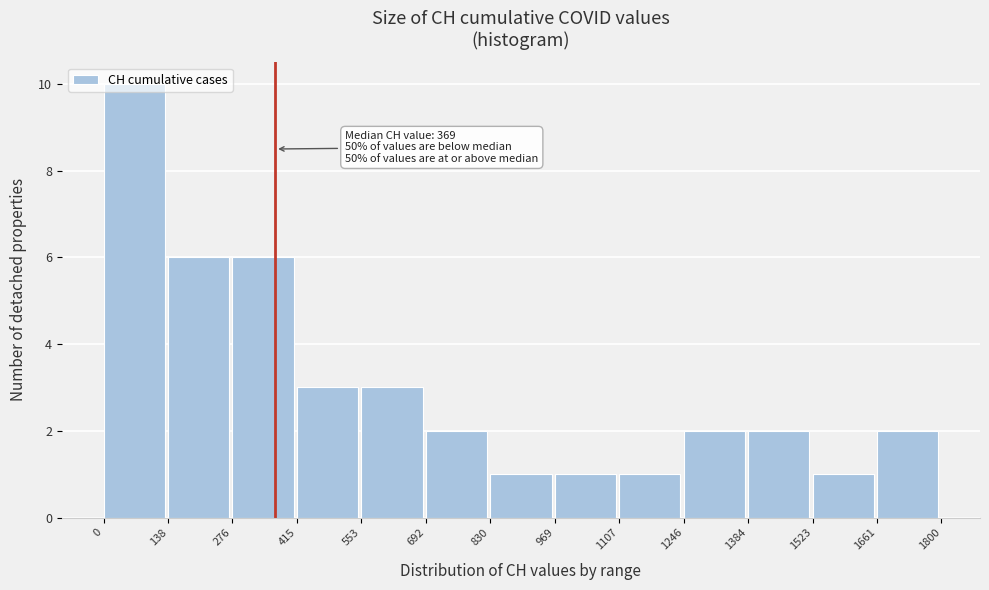

Which range on the x-axis has the tallest bar?

0 to 138